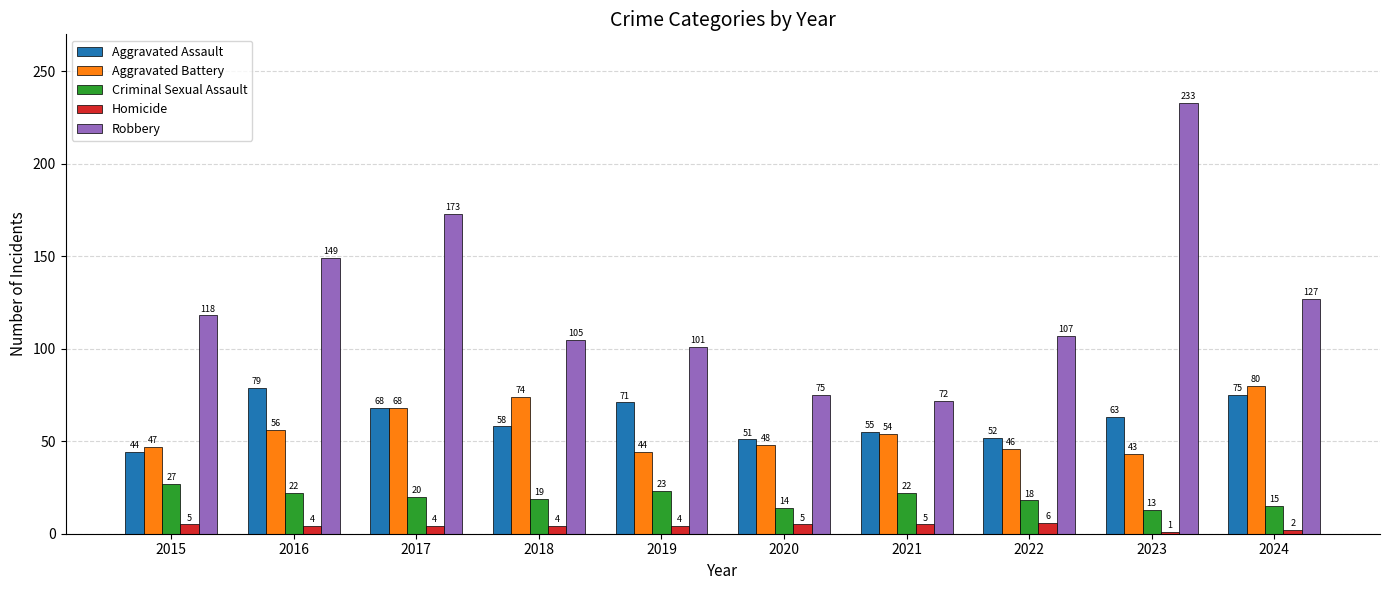

Reading left to right, extract all data points from this chart.

Aggravated Assault: 2015=44	2016=79	2017=68	2018=58	2019=71	2020=51	2021=55	2022=52	2023=63	2024=75
Aggravated Battery: 2015=47	2016=56	2017=68	2018=74	2019=44	2020=48	2021=54	2022=46	2023=43	2024=80
Criminal Sexual Assault: 2015=27	2016=22	2017=20	2018=19	2019=23	2020=14	2021=22	2022=18	2023=13	2024=15
Homicide: 2015=5	2016=4	2017=4	2018=4	2019=4	2020=5	2021=5	2022=6	2023=1	2024=2
Robbery: 2015=118	2016=149	2017=173	2018=105	2019=101	2020=75	2021=72	2022=107	2023=233	2024=127